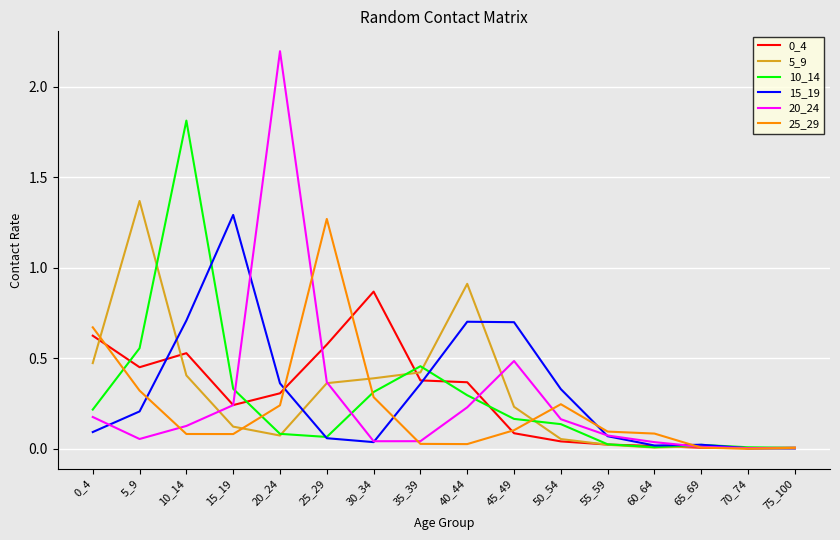

What is the total value across all series at 15_19?

2.3